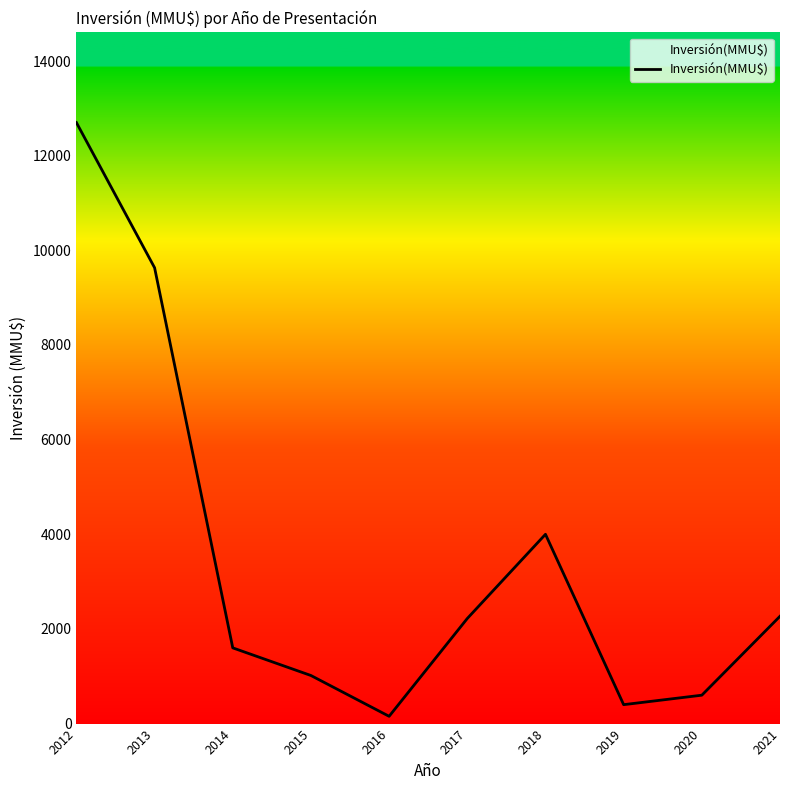

Where is the first local minimum?

2016